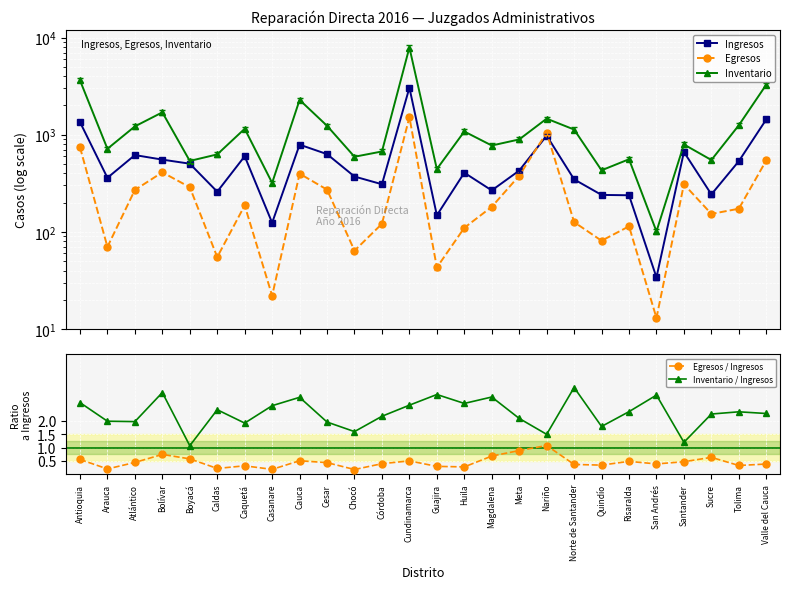

What is the value of the Egresos / Ingresos point at the 9th from the left?

0.5